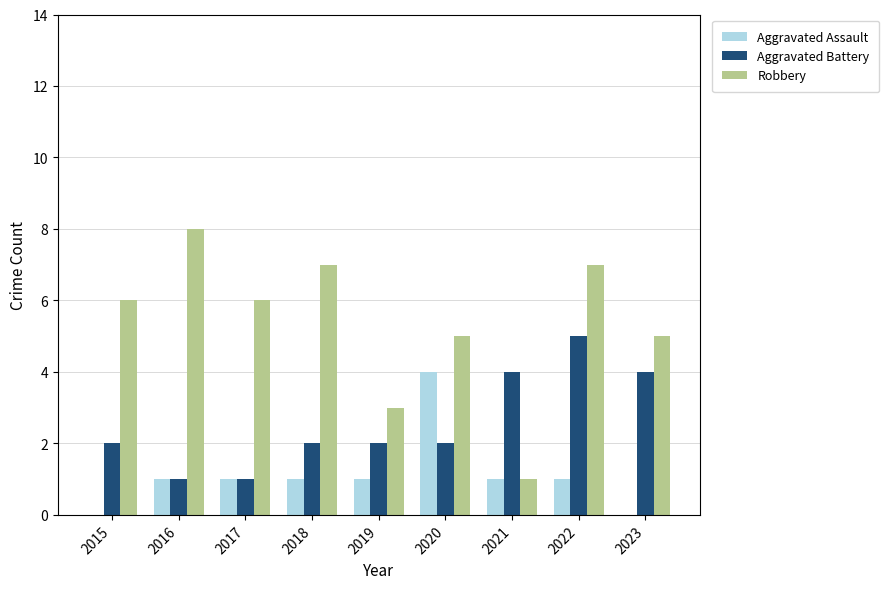

What are all the series names shown in the legend?

Aggravated Assault, Aggravated Battery, Robbery